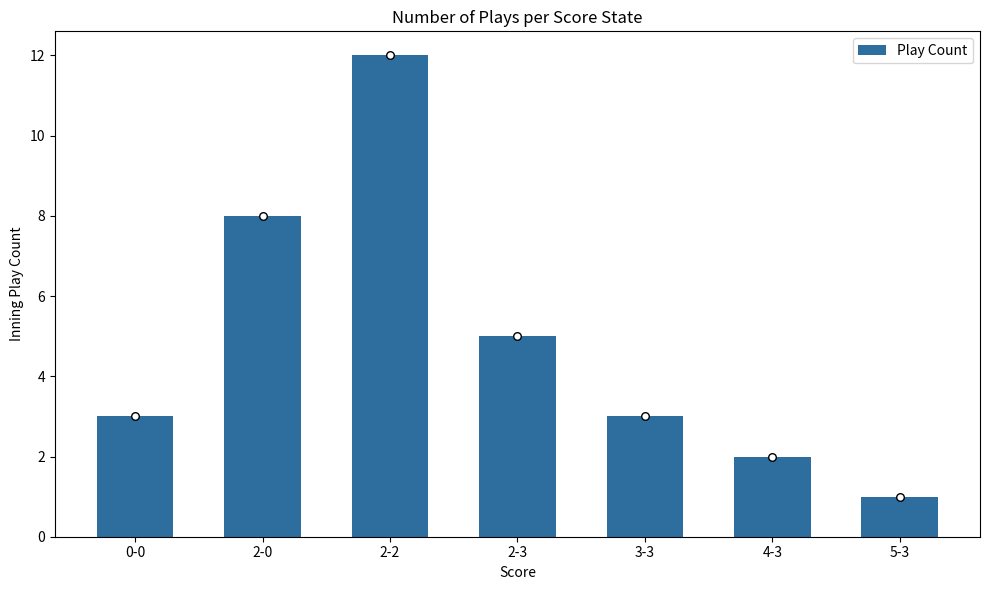

Between 2-3 and 2-2, which is larger?

2-2